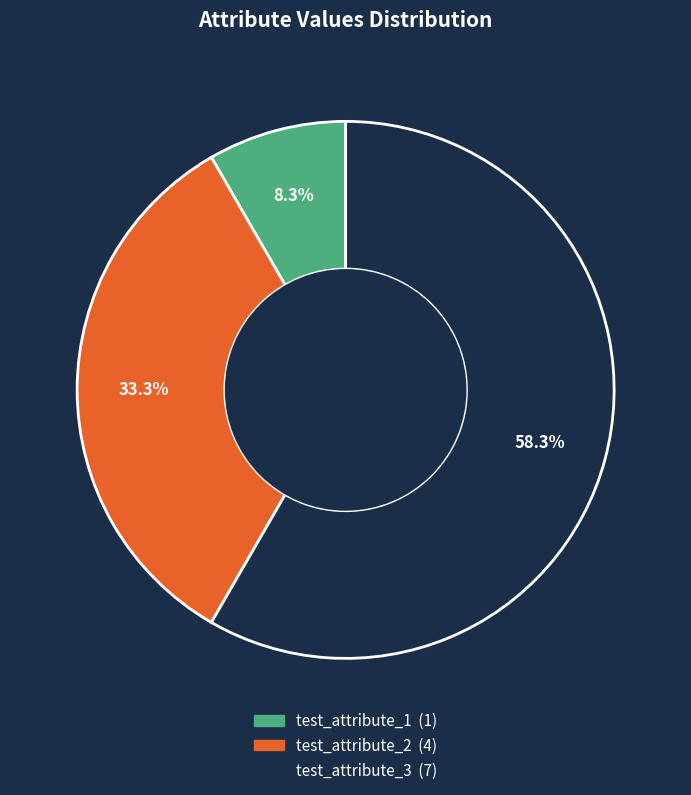

Between test_attribute_3 and test_attribute_2, which is larger?

test_attribute_3